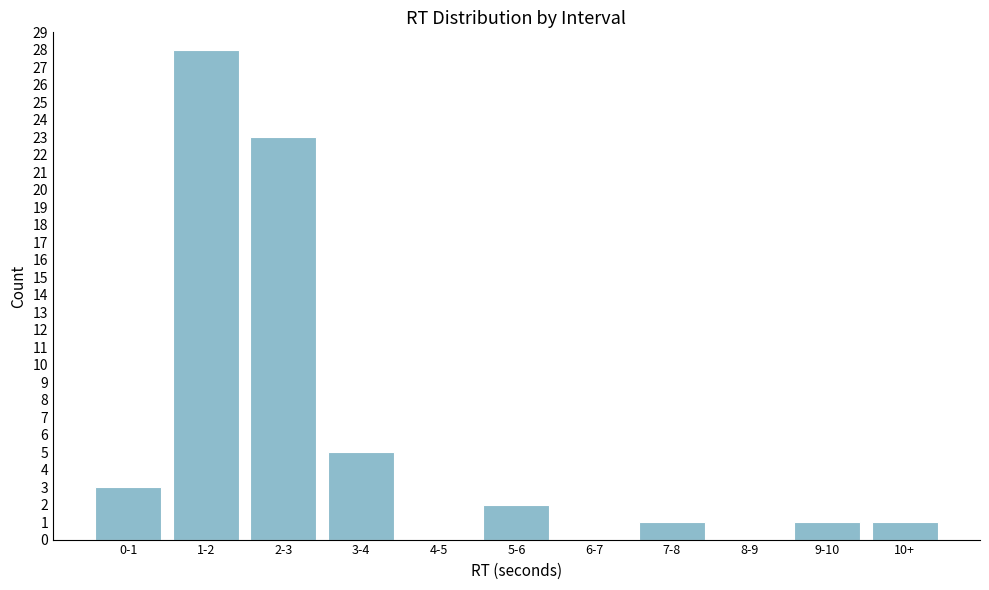

Reading left to right, list all the values displayed in this chart.

0-1=3	1-2=28	2-3=23	3-4=5	4-5=0	5-6=2	6-7=0	7-8=1	8-9=0	9-10=1	10+=1